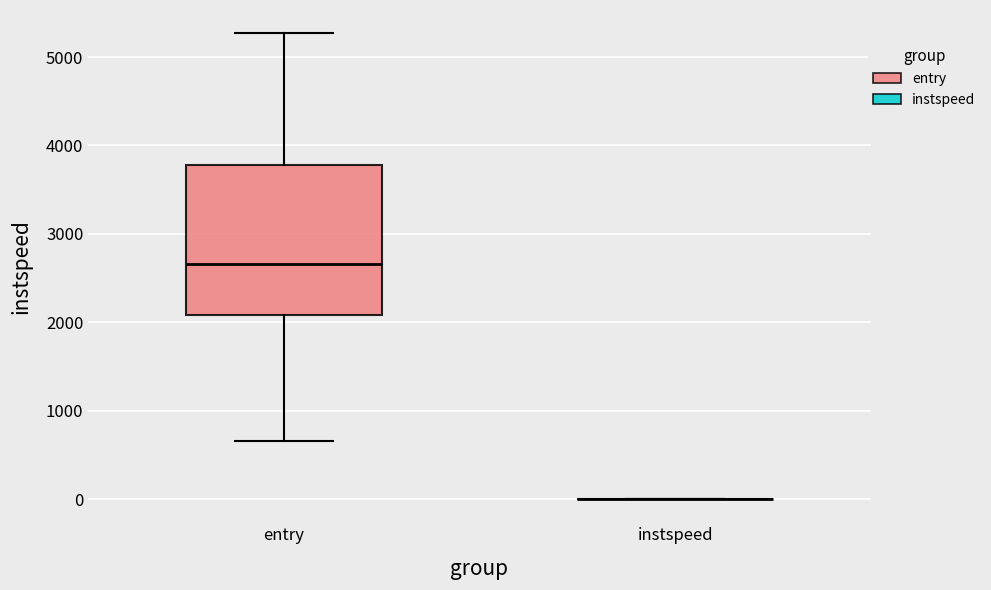

Reading left to right, read every box against the y-axis: the position of its median line, the range the box covers, and the ends of its whiskers. The values are not printed on the chart, so give them approximately, as read against the axis.

entry: median 2700, box 2100 to 3800, whiskers 700 to 5300
instspeed: box collapsed to a line at 0, whiskers 0 to 0